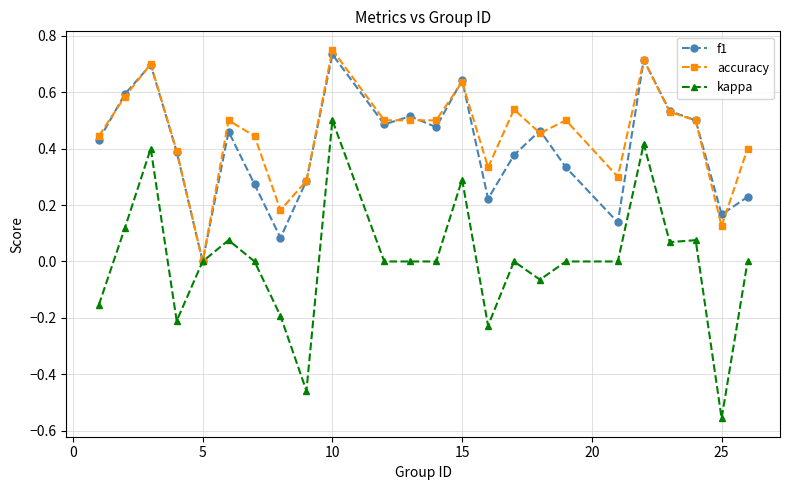

Which series has the largest range (max minus min)?

kappa